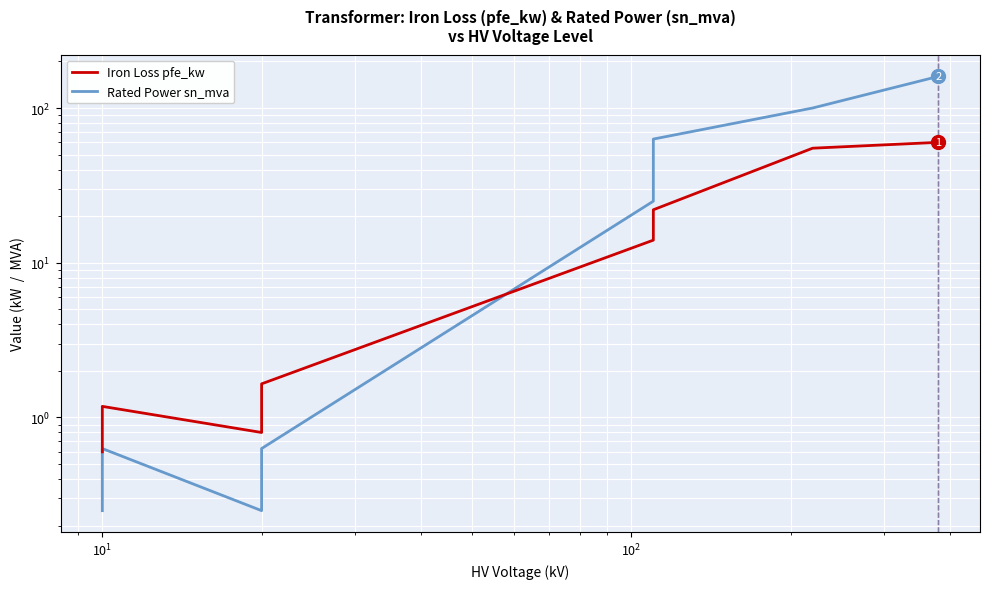

In Rated Power sn_mva, how many points are higher than both neighbors (excluding endpoints)?

1